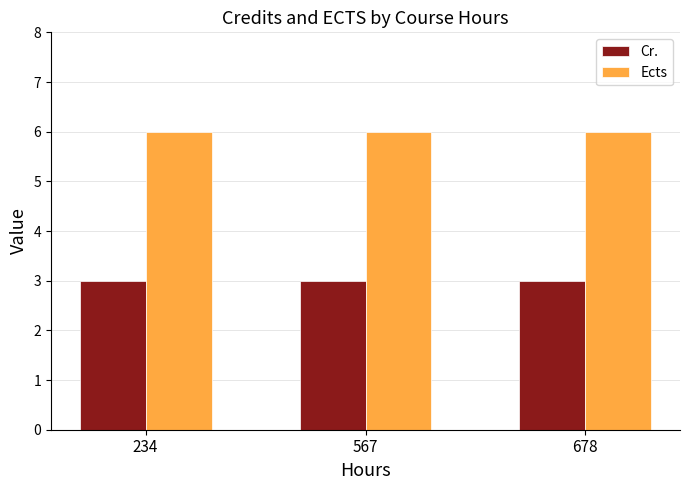

Rank the series at 567 from highest to lowest value.

Ects, Cr.